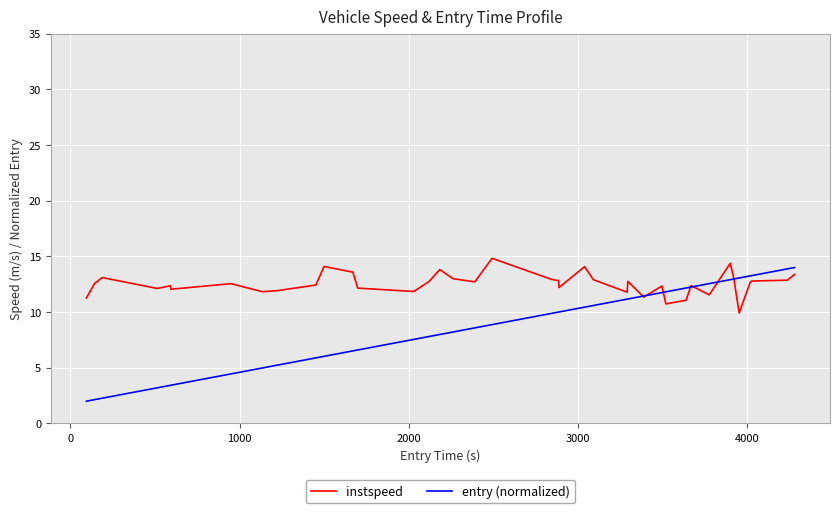

Which series has the largest total across all categories?

instspeed